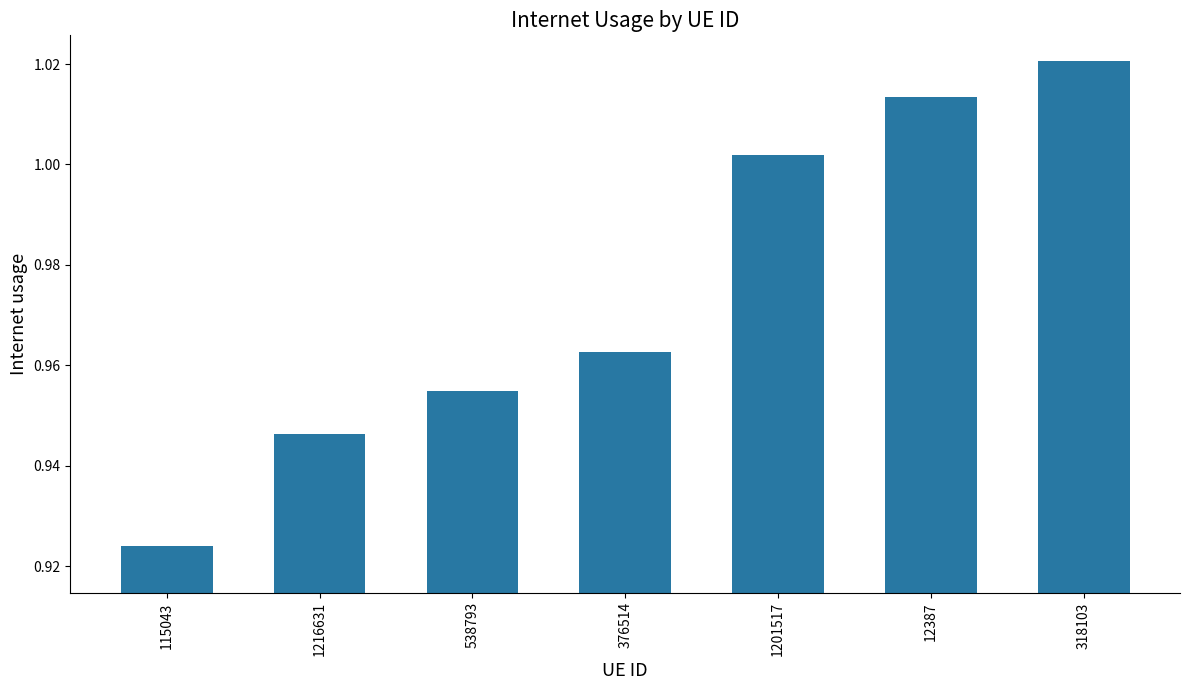

Is it true that the value at 538793 is 1.7?

False